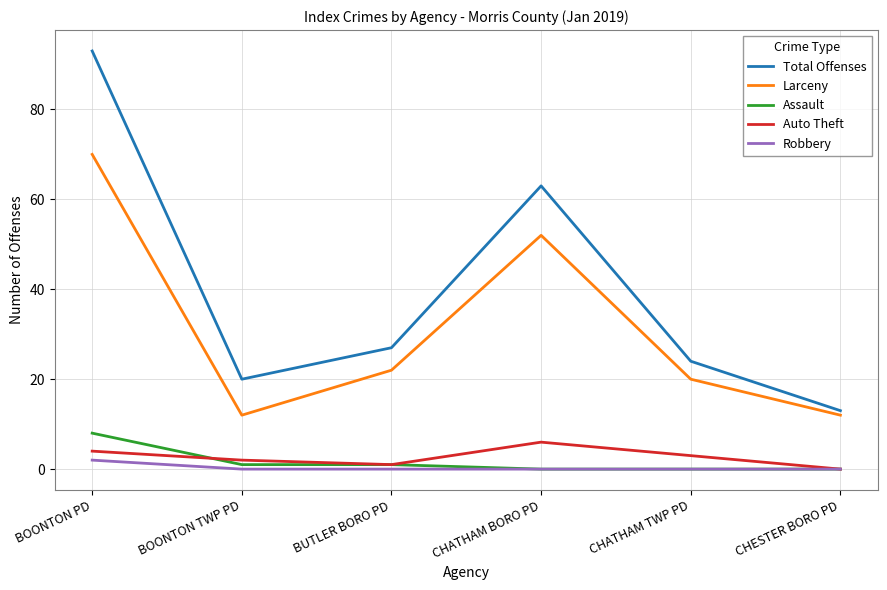

At which category is the sum across all series the highest?

BOONTON PD